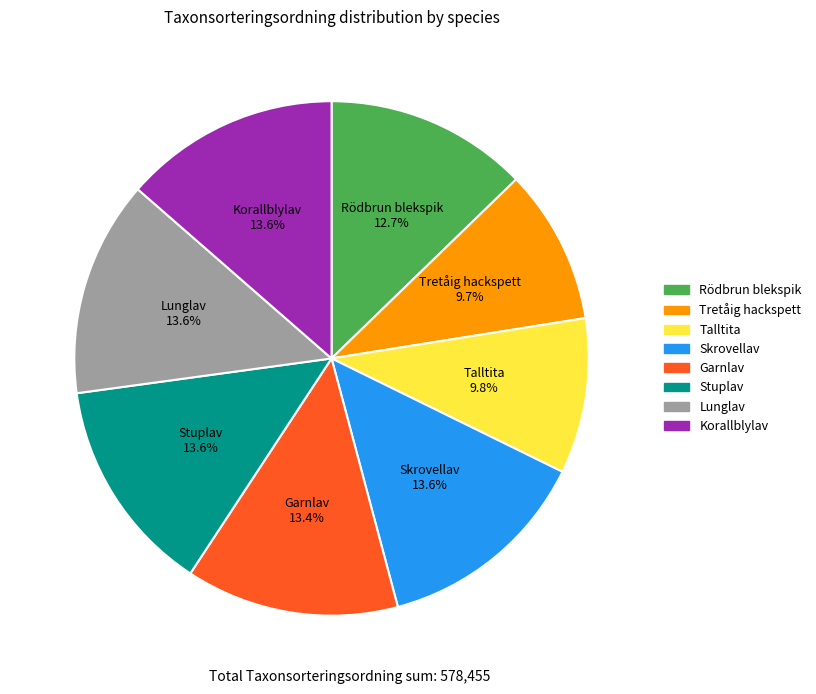

The Stuplav slice represents 3% of the pie. True or false?

False